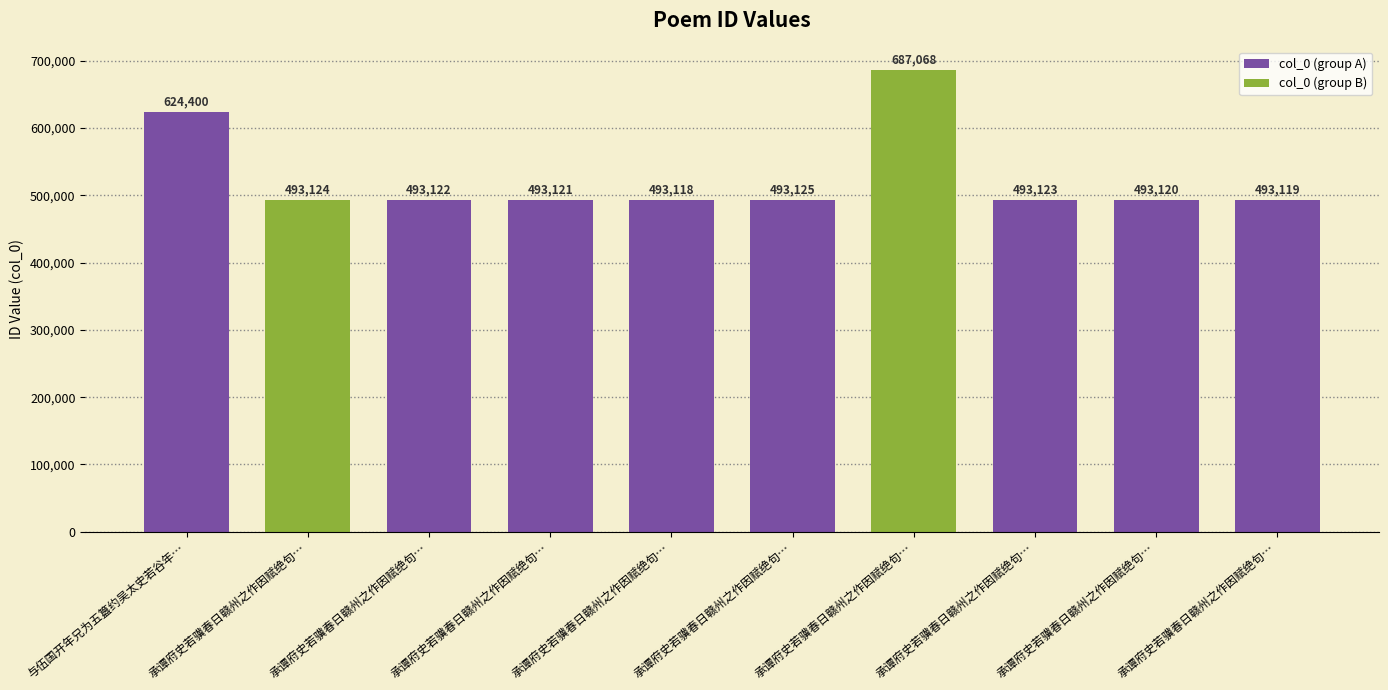

Which has a higher value, 承谭府史若骥春日赣州之作因赋绝句八首奉答 其四 or 承谭府史若骥春日赣州之作因赋绝句八首奉答 其三?

承谭府史若骥春日赣州之作因赋绝句八首奉答 其四